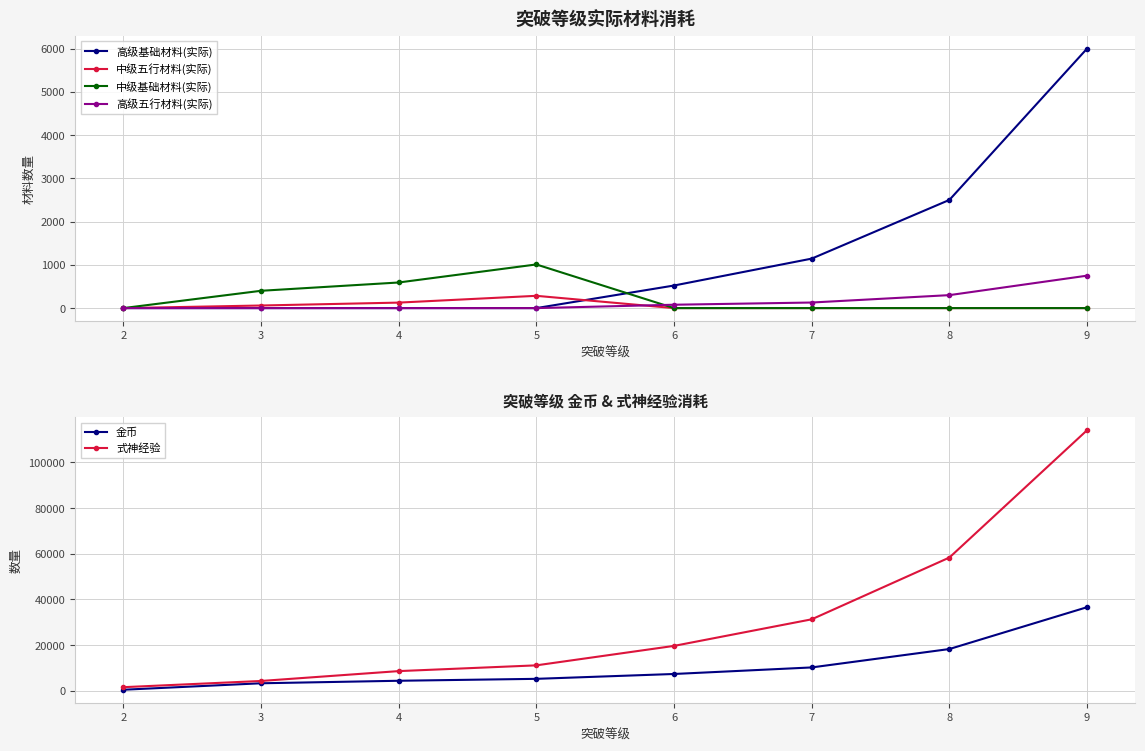

What is the highest value of the 高级基础材料(实际) series?

6000